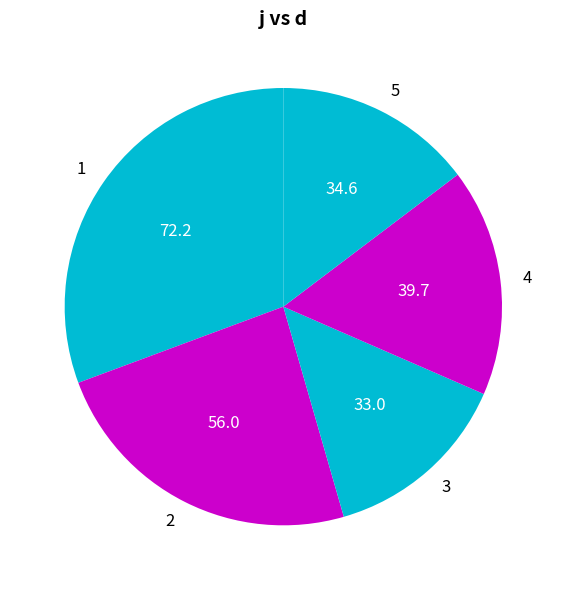

Do 1 and 4 together represent more than half of the pie?

No